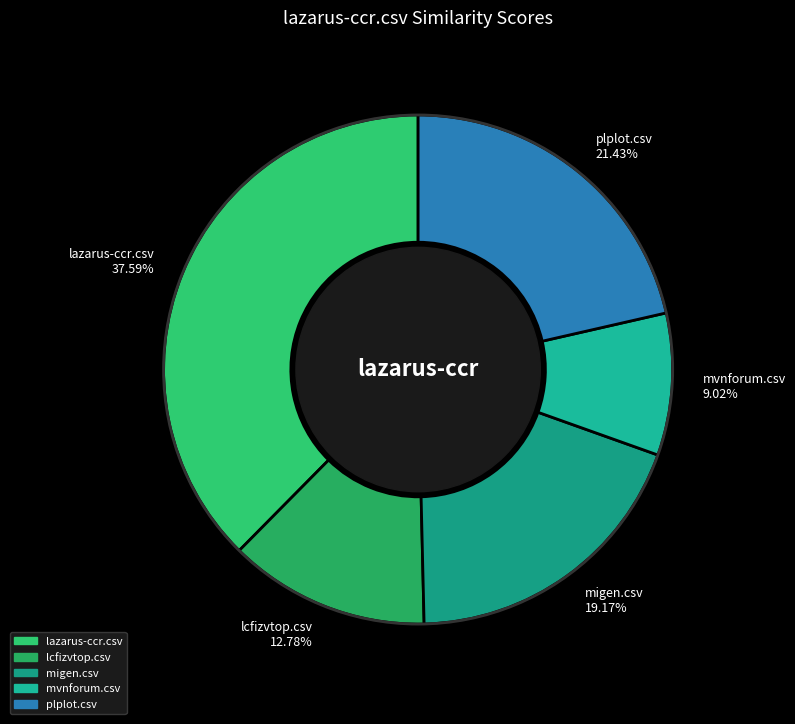

Is the sum of mvnforum.csv and lazarus-ccr.csv greater than half?

No